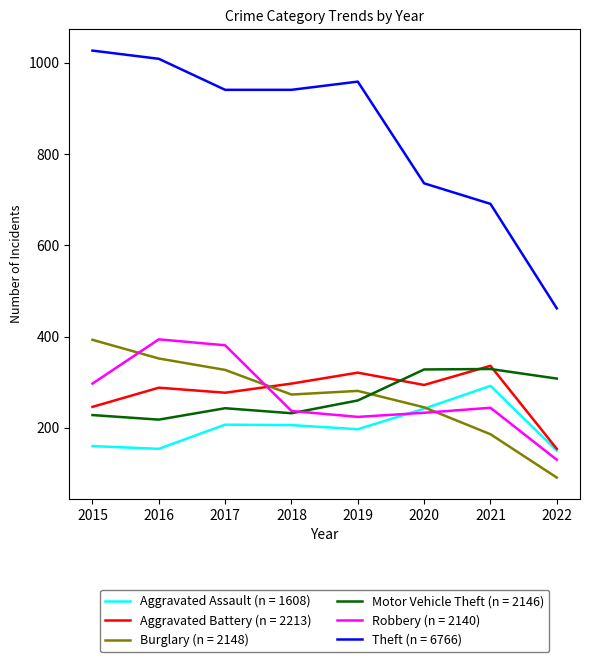

True or false: Motor Vehicle Theft (n = 2146) and Aggravated Assault (n = 1608) intersect in this chart.

False